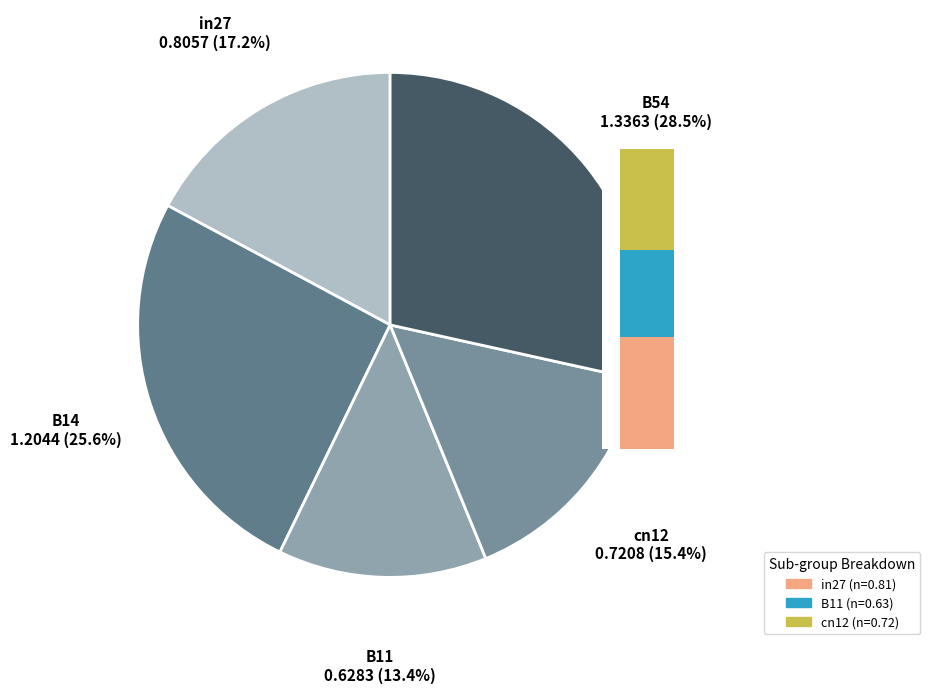

Count the number of slices in the pie.

5